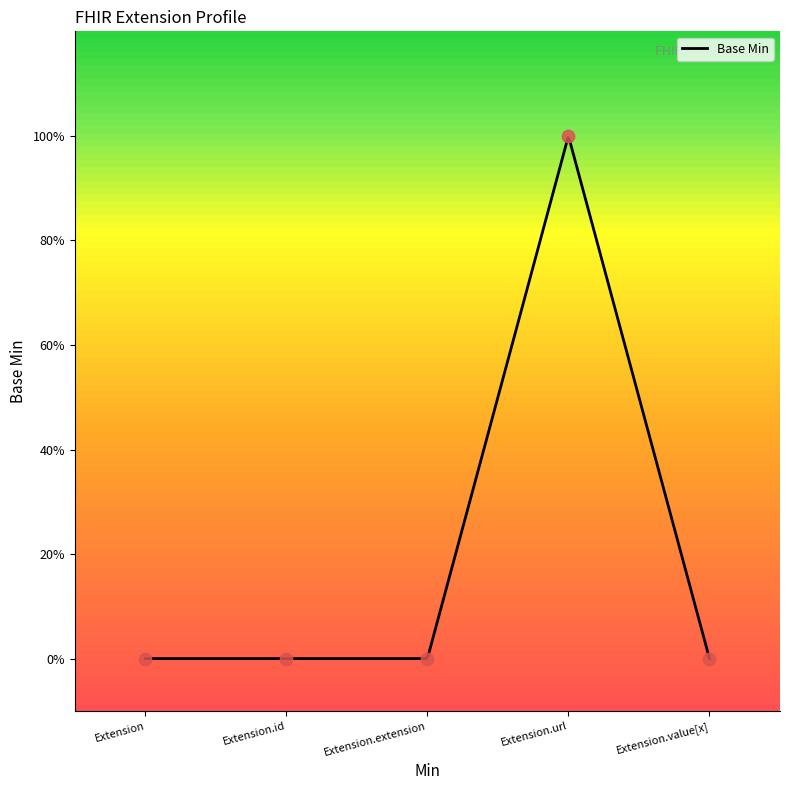

Which has a higher value, Extension.id or Extension.url?

Extension.url